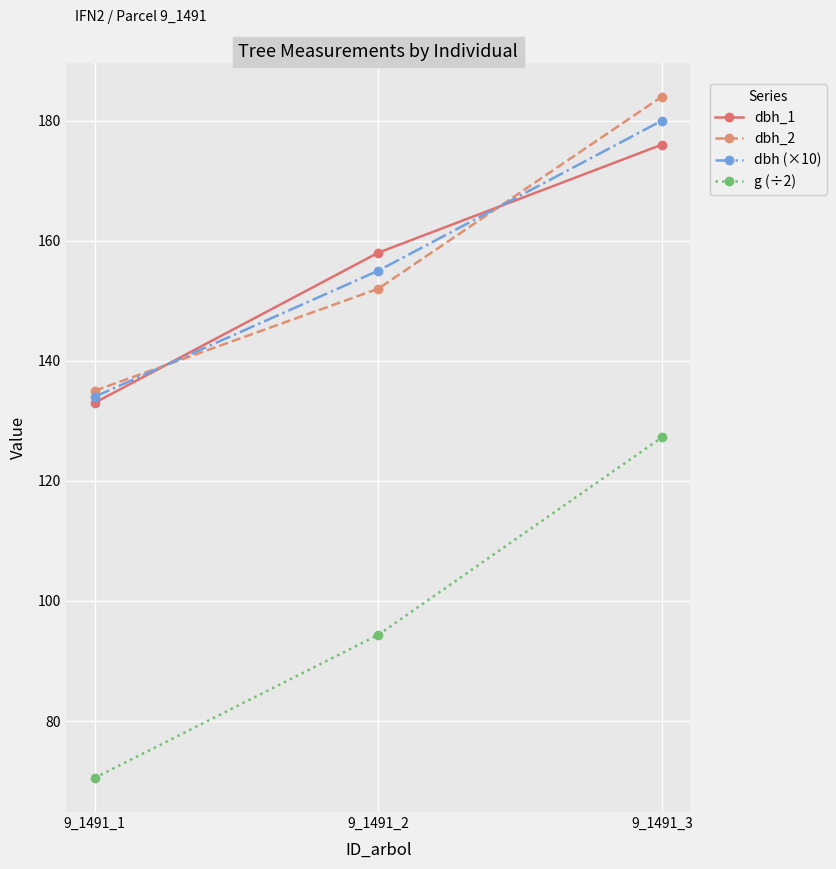

Which series has the widest spread of values?

g (÷2)